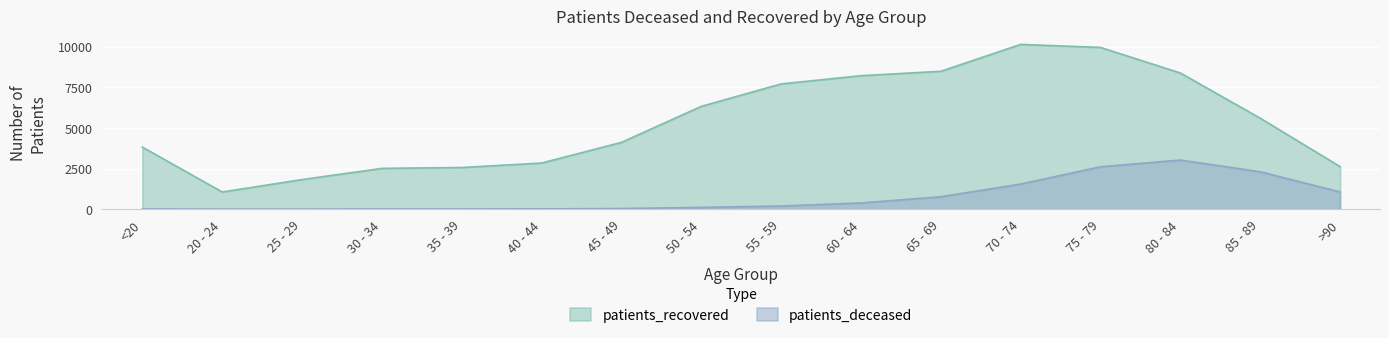

True or false: patients_recovered has a value of 1337 at 50 - 54.

False